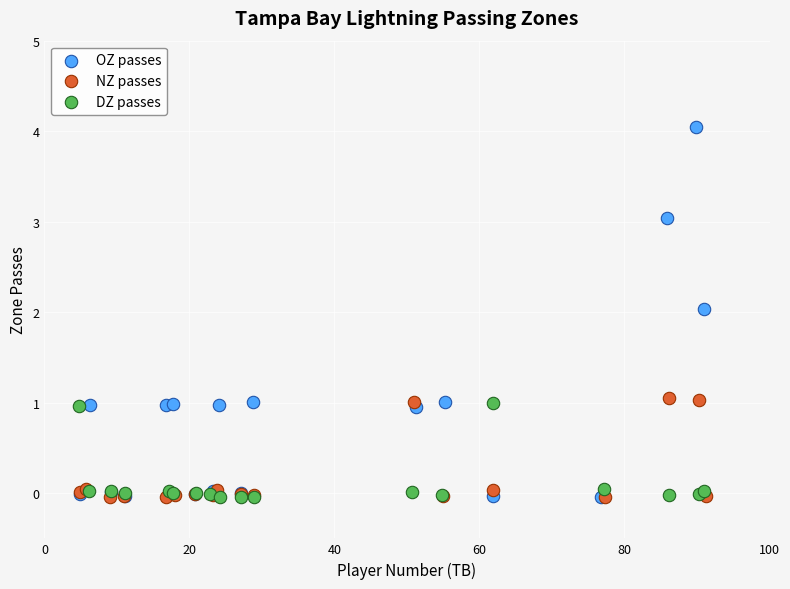

Which series contains the highest Y value?

OZ passes